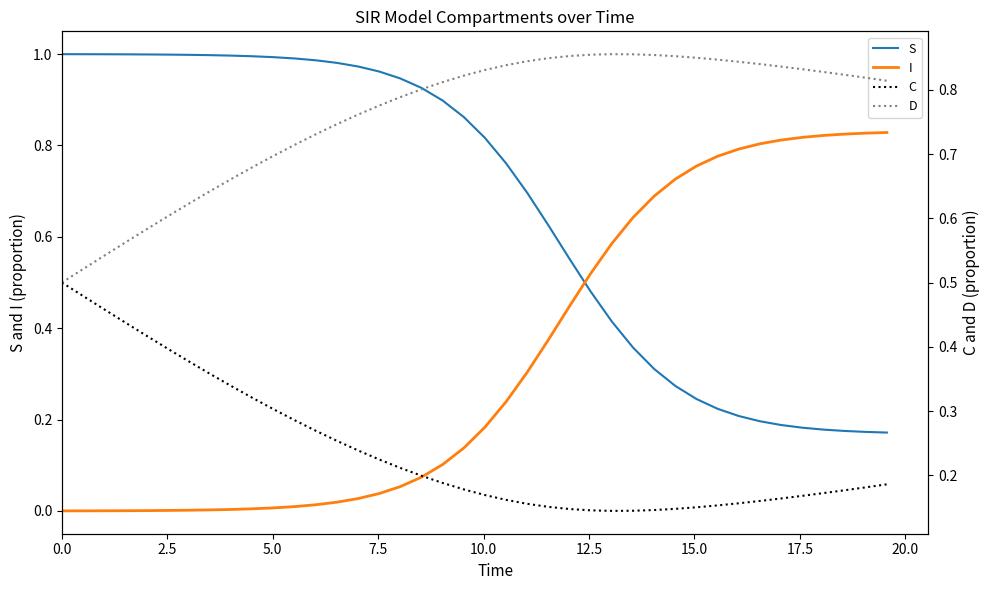

How many lines are shown in the chart?

4